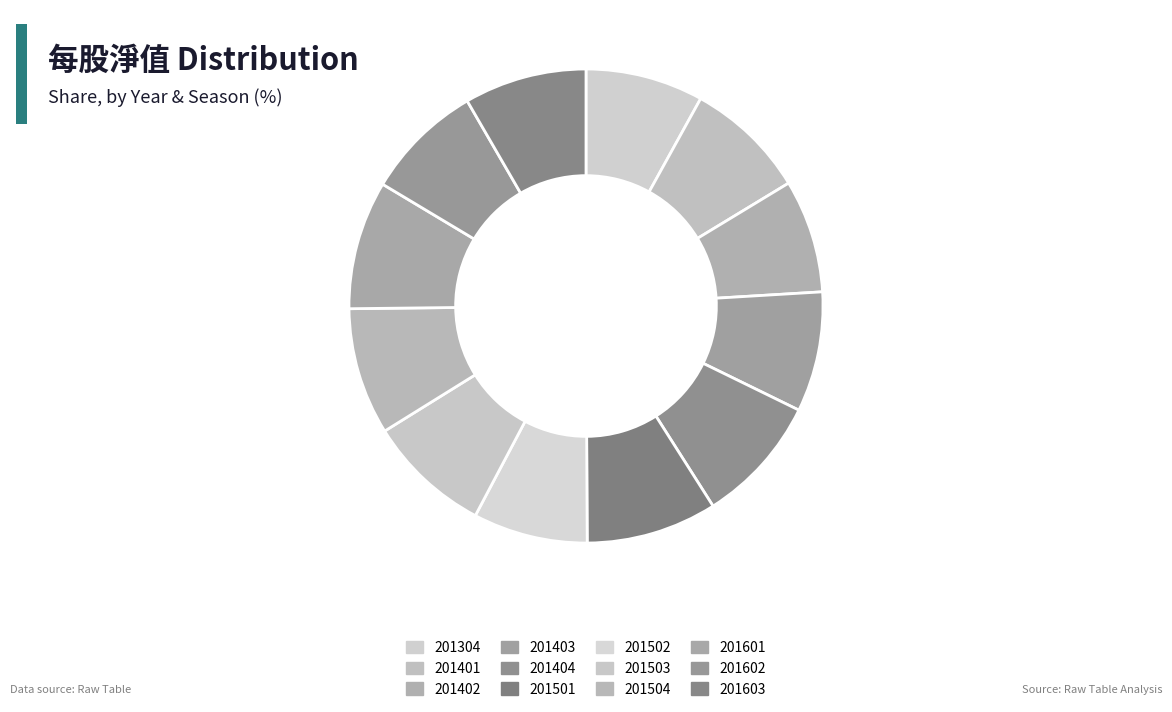

True or false: 201601 accounts for 9% of the total.

True